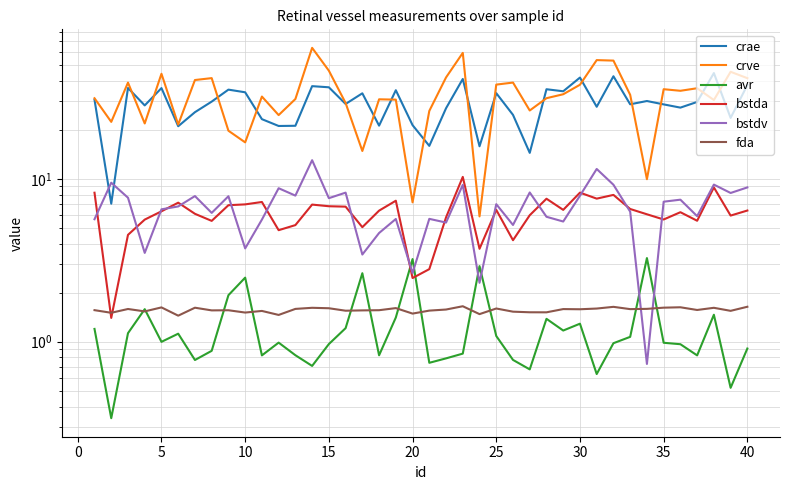

True or false: crve has more than 1 points higher than both neighbors.

True